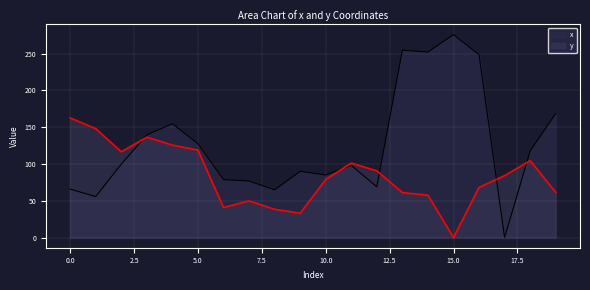

Which series has the largest total across all categories?

x